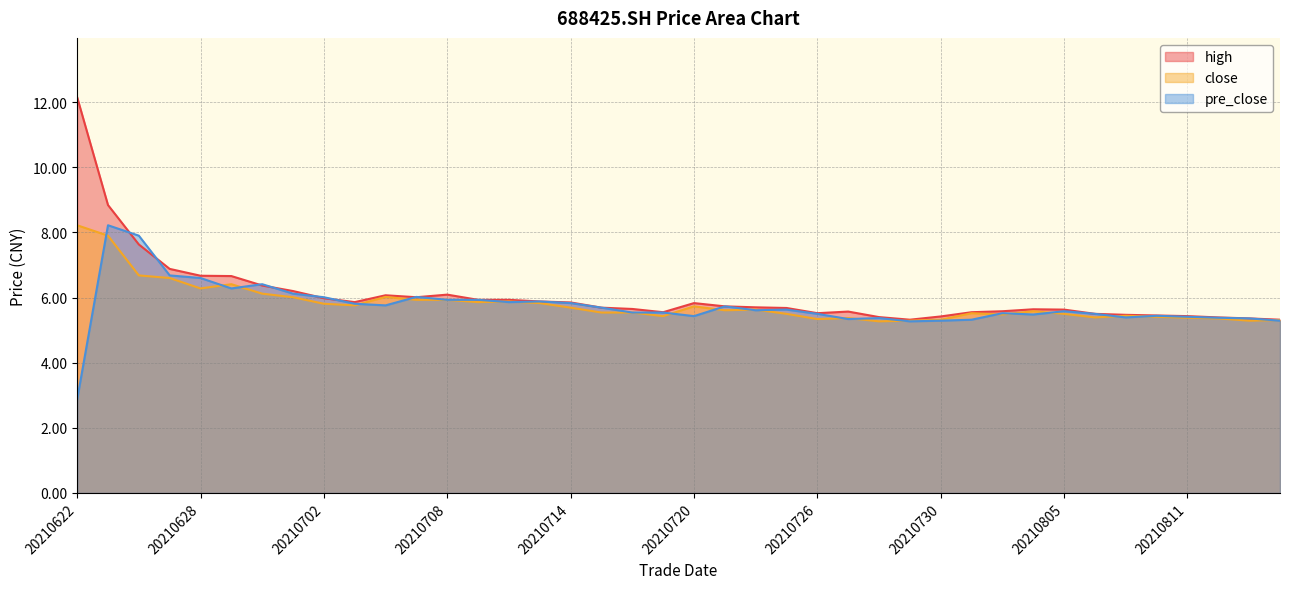

What is the average value of the high series?

6.1